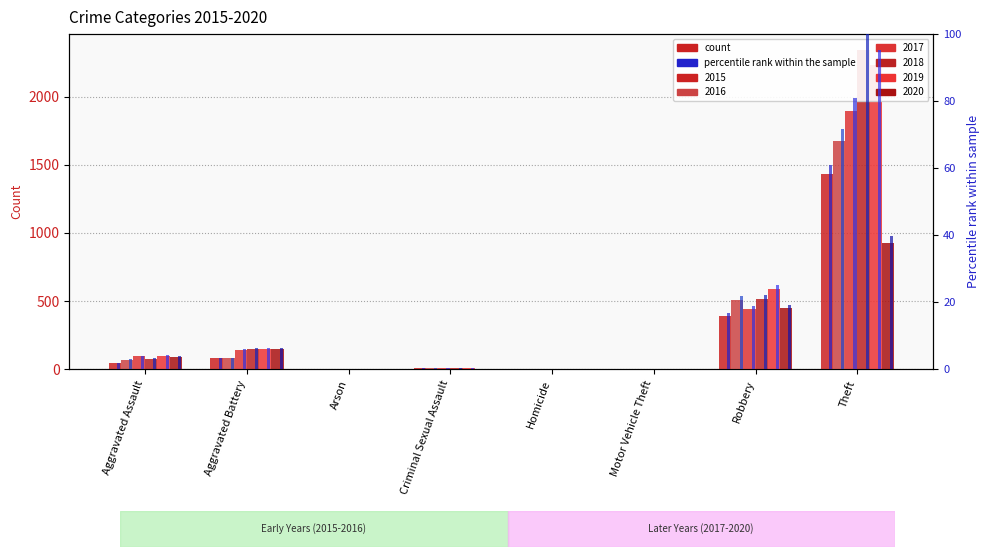

Is the value of 2017 at Arson greater than the value of 2016 at Theft?

No